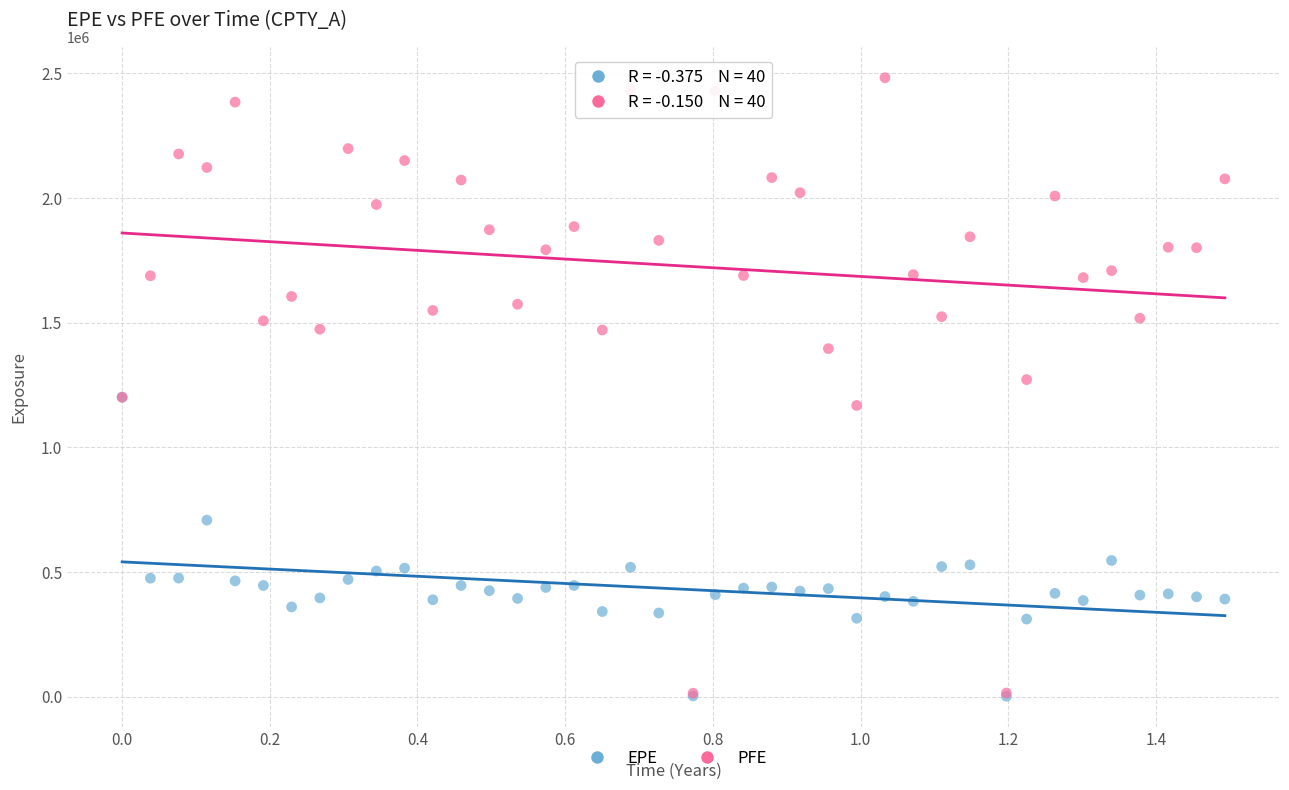

Which series has the widest spread of Y values?

PFE